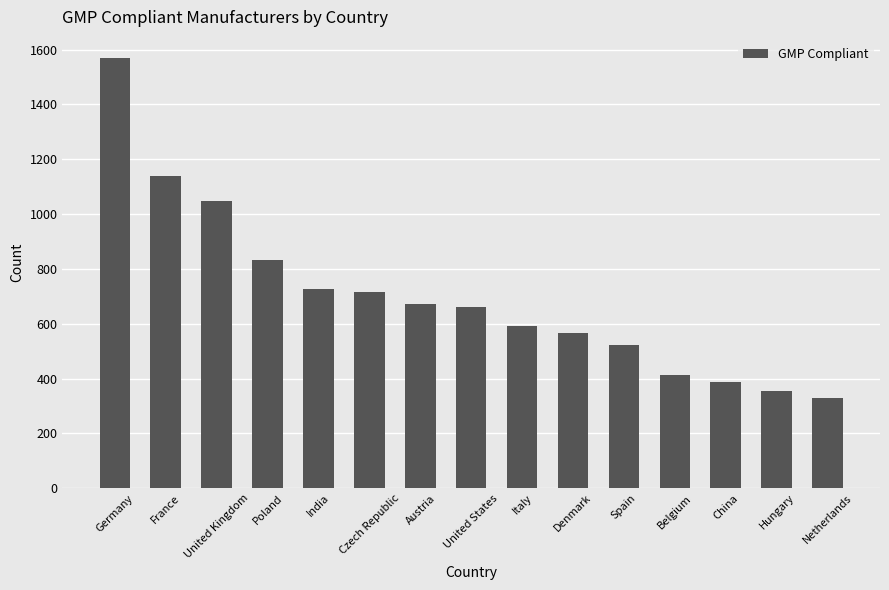

The chart shows a value of 662 at United States. True or false?

True